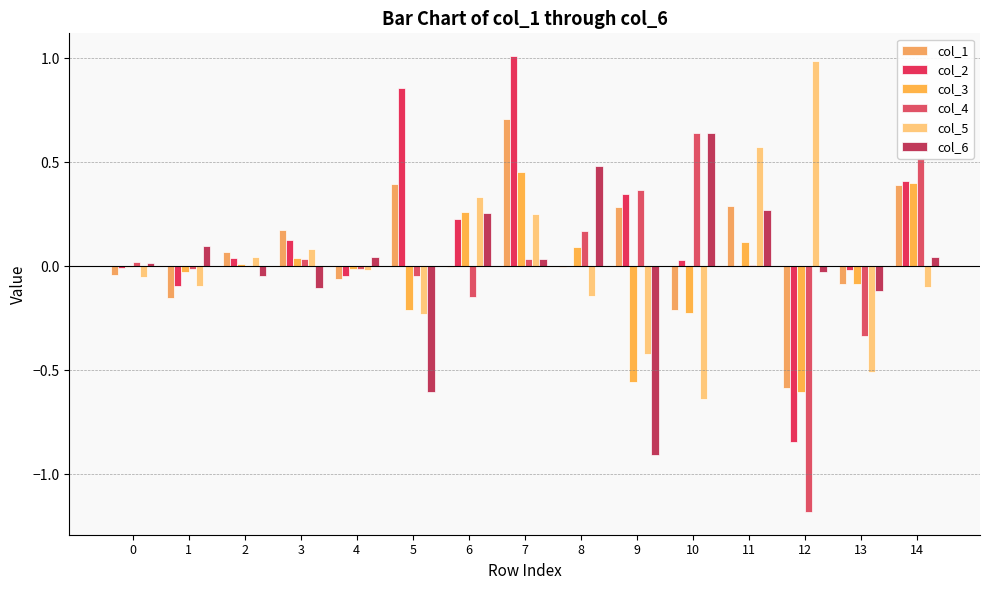

How many groups of bars are there?

15